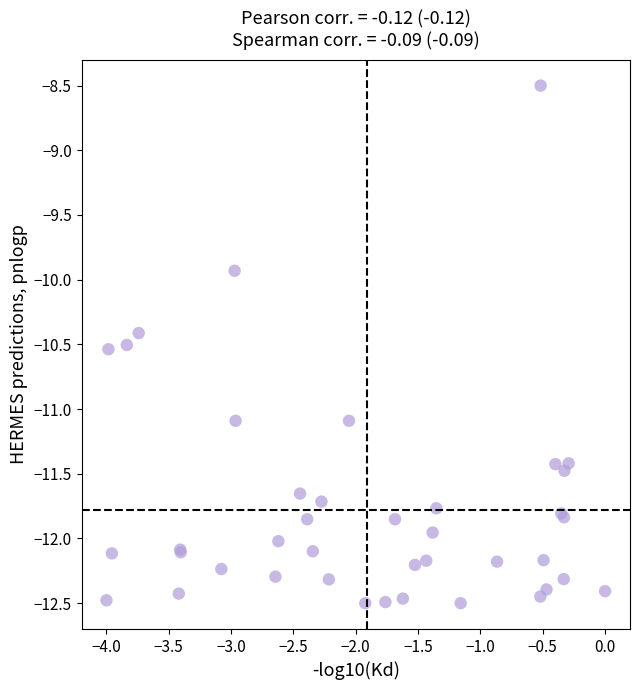

What Y value in the scatter plot is closest to -10?

-9.9